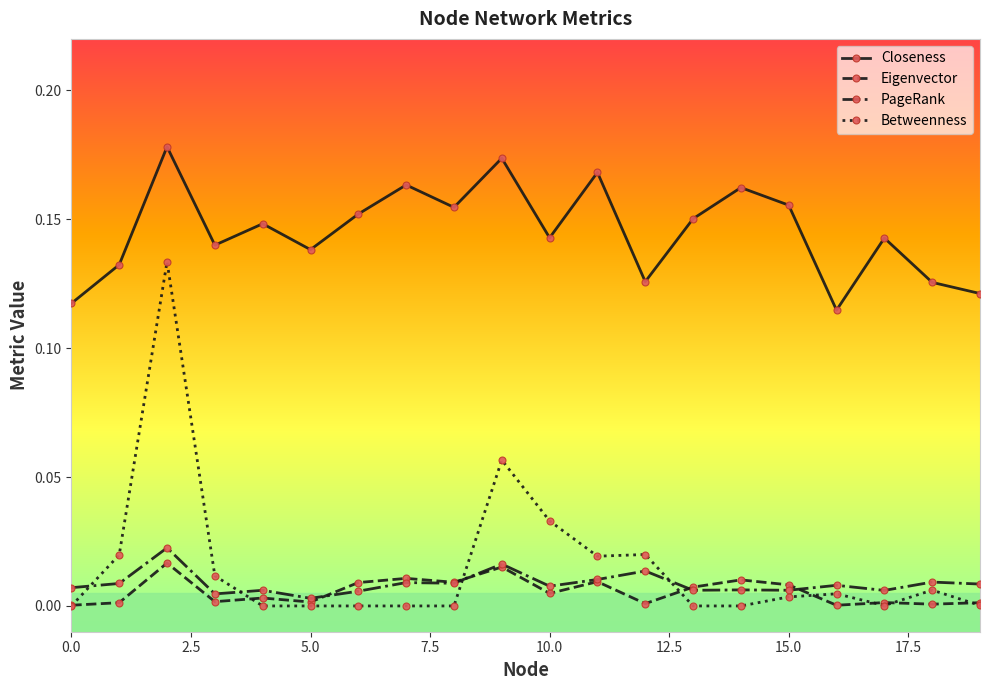

True or false: PageRank and Closeness cross at least once.

False